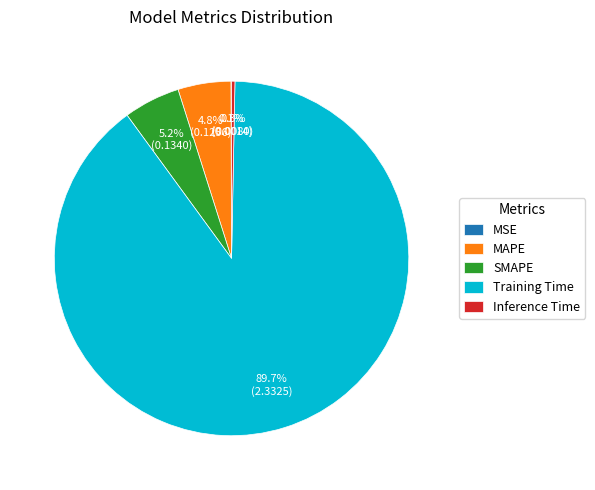

True or false: SMAPE accounts for 5% of the total.

True